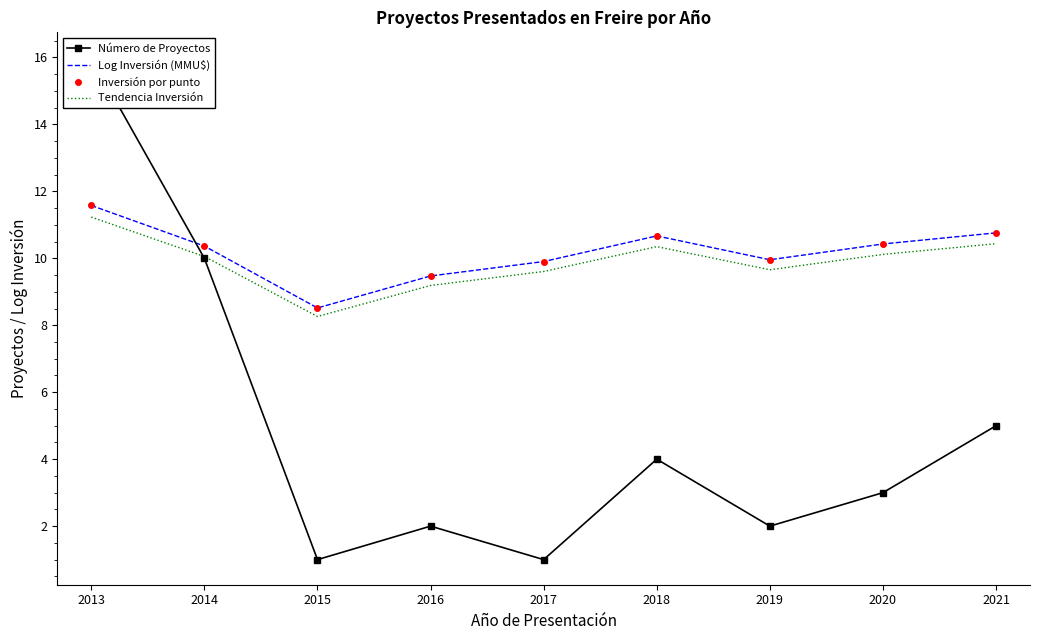

Which category has the highest value across all series?

2013